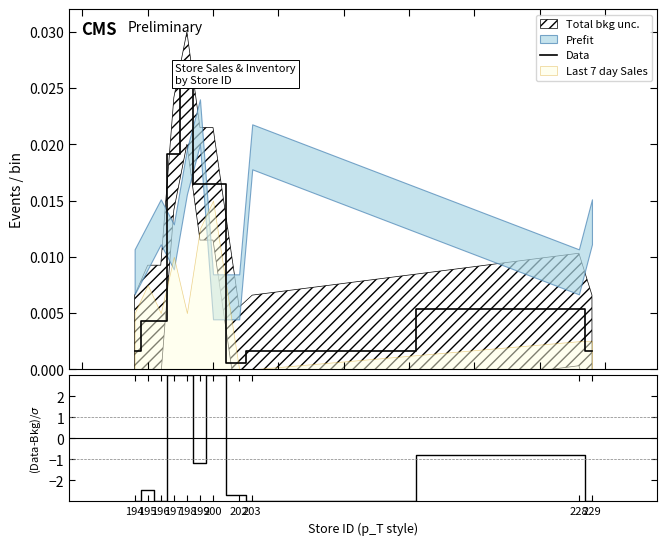

How many data points does each series have?

11